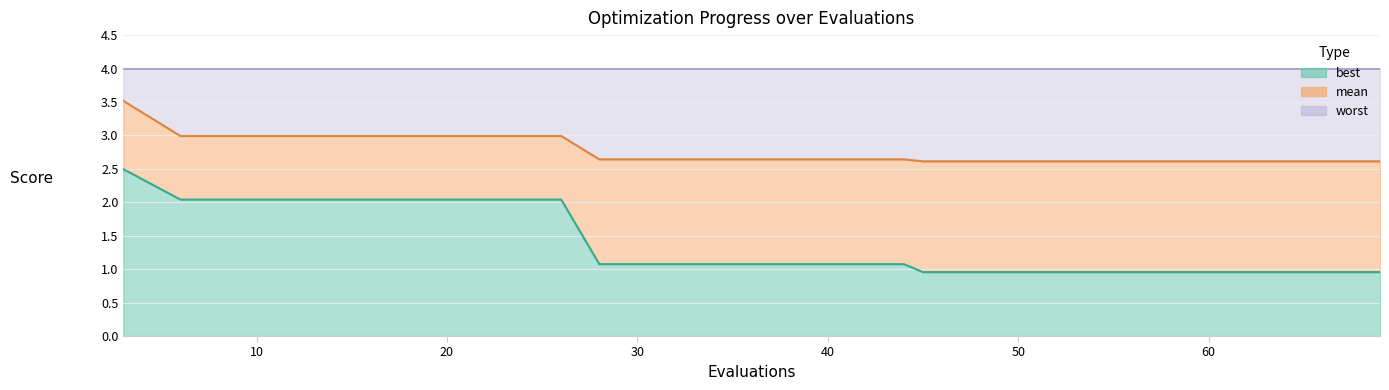

How many data points in best are above 1?

12